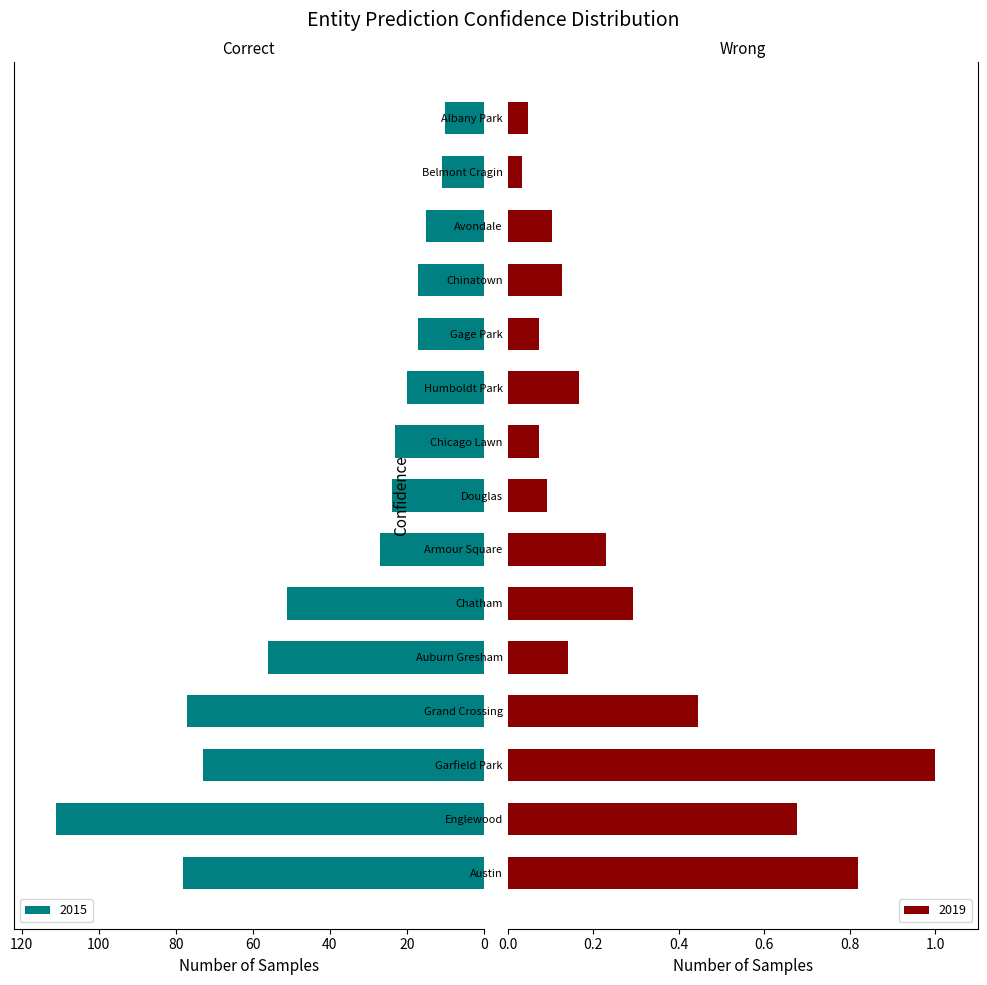

What is the difference between the 2019 values at Armour Square and Englewood?

0.4